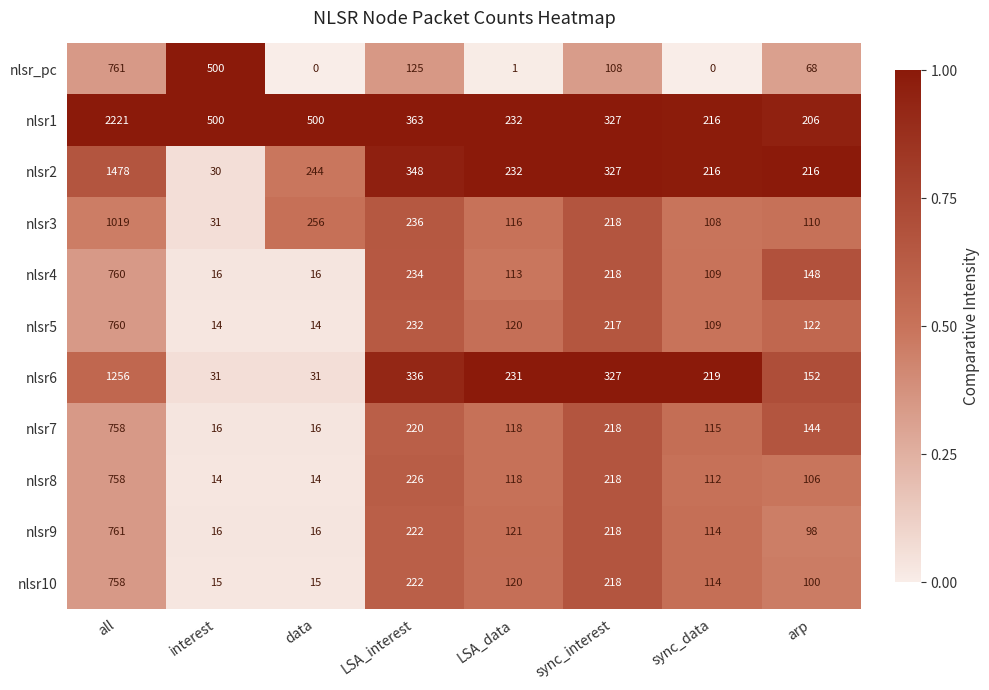

How many values in the nlsr10 series are below 120?

4